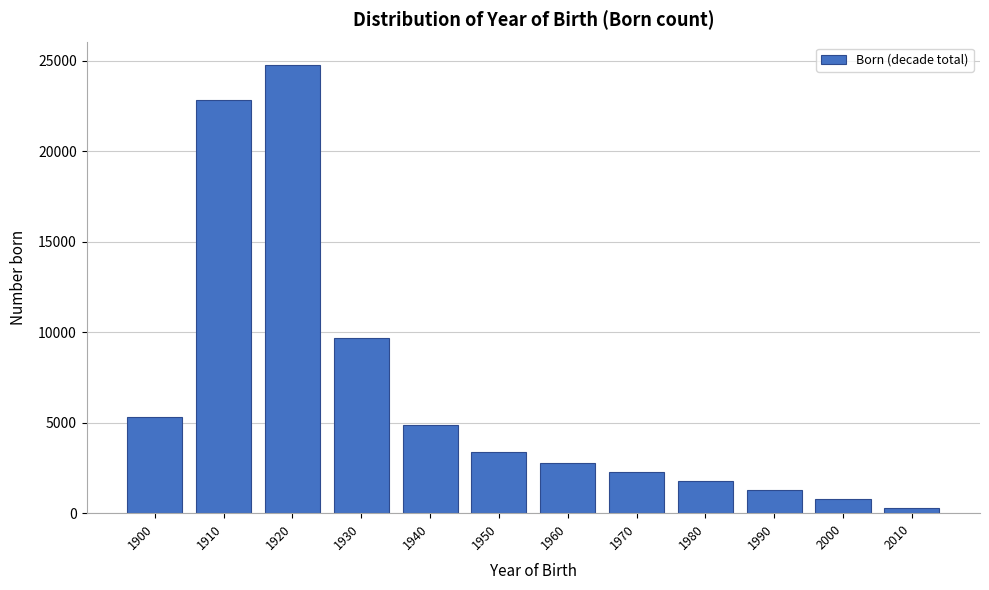

Reading left to right, what are all the values shown in this chart?

5292	22830	24779	9689	4875	3385	2775	2275	1775	1275	775	260